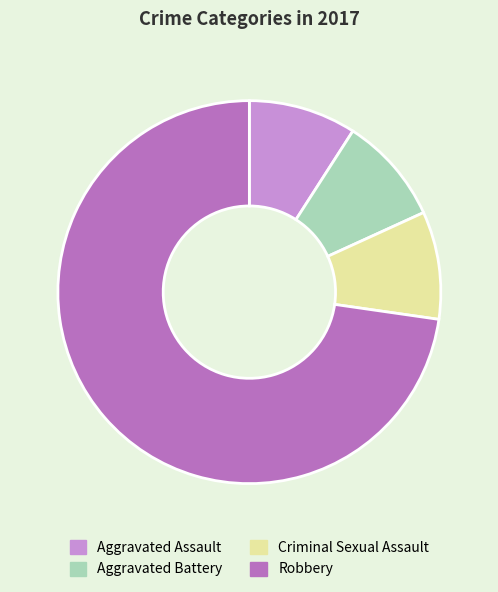

The Criminal Sexual Assault slice represents 9% of the pie. True or false?

True